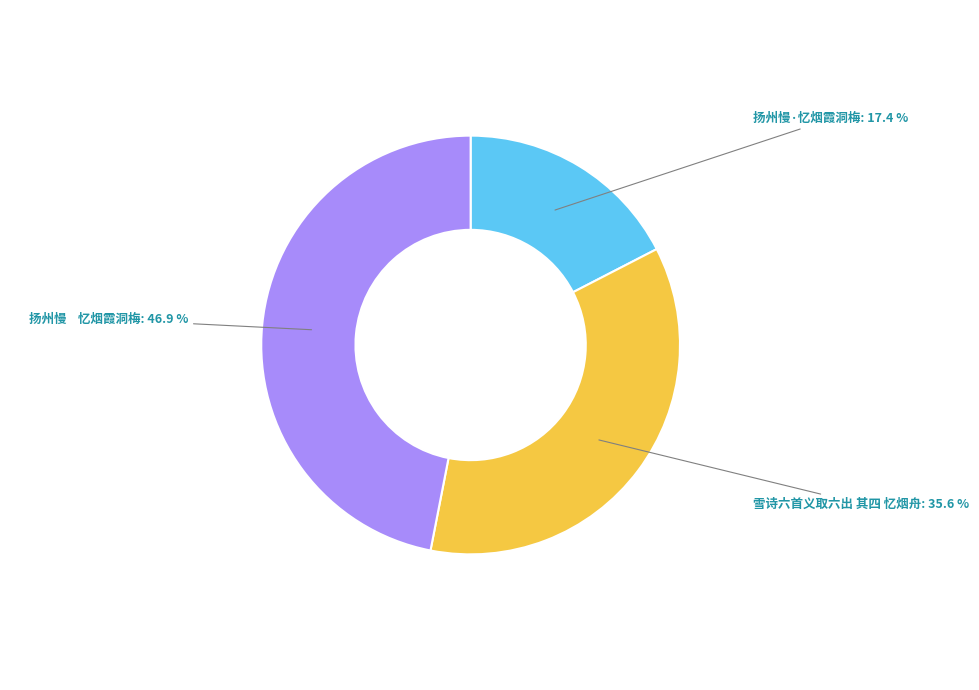

Is there any slice that represents more than half of the pie?

No